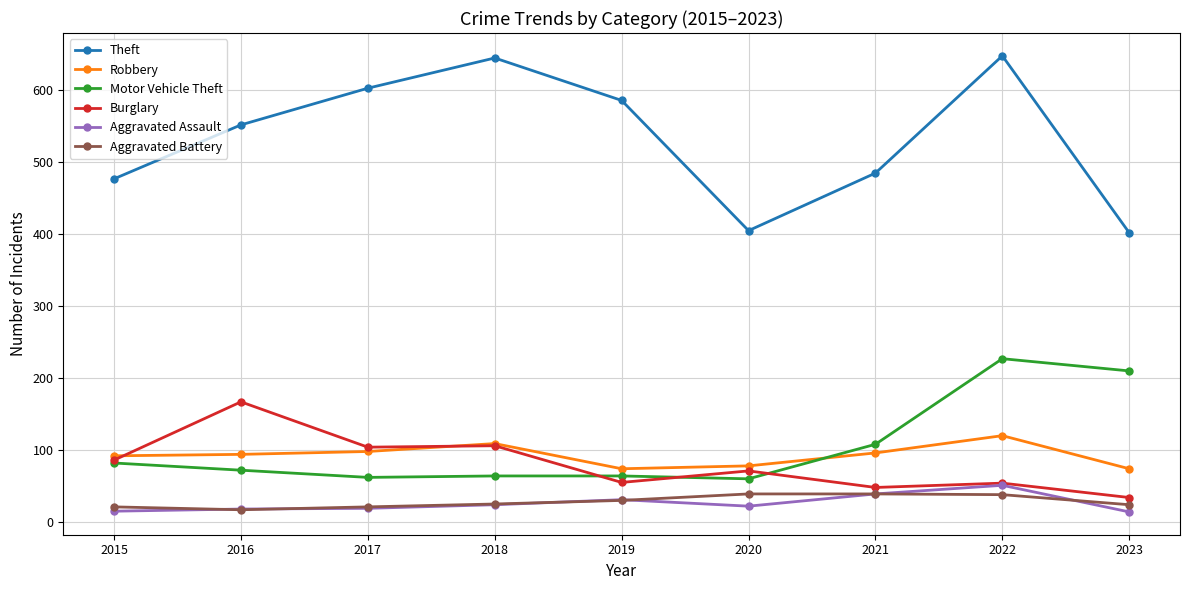

At which category is the sum across all series the highest?

2022